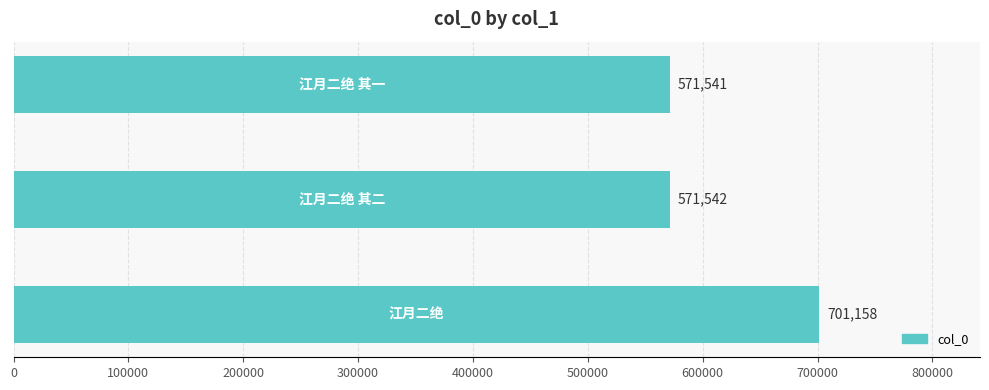

Count the number of categories in the chart.

3